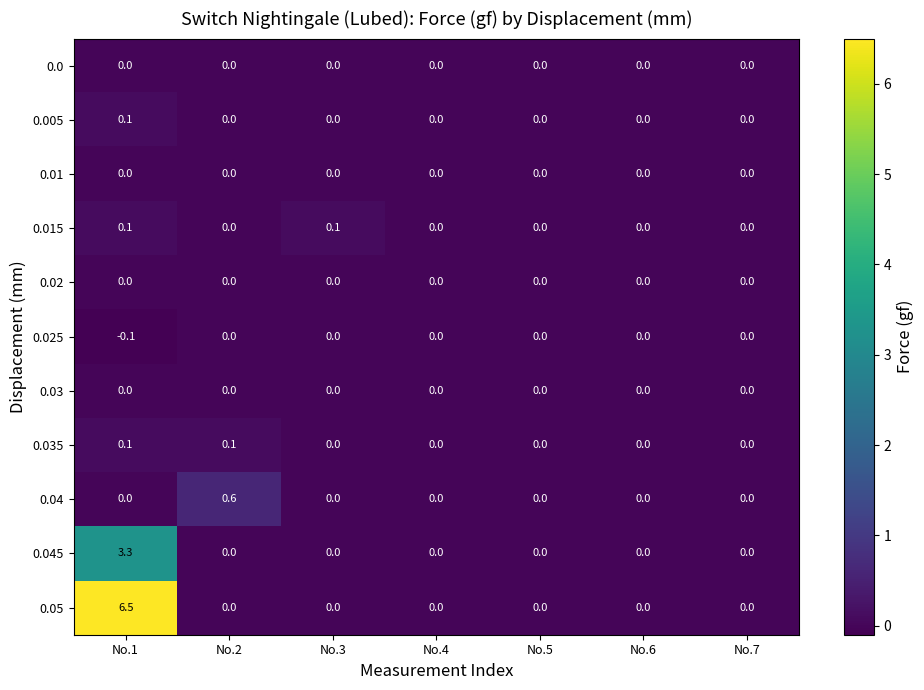

The 0.035 series shows 0.0 at No.3. True or false?

True